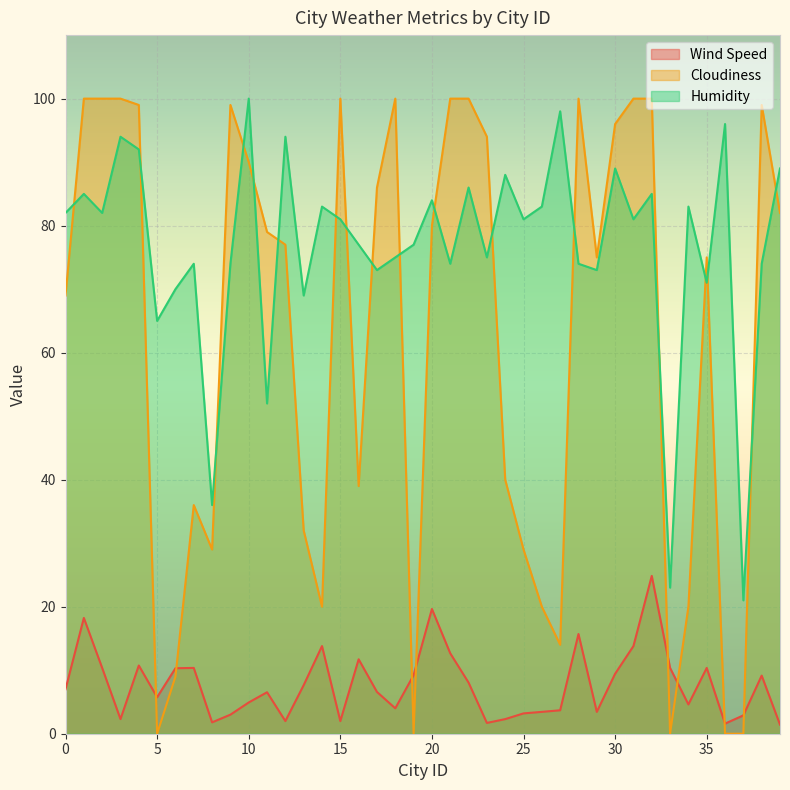

At 3, list the series in order from largest to smallest.

Cloudiness, Humidity, Wind Speed